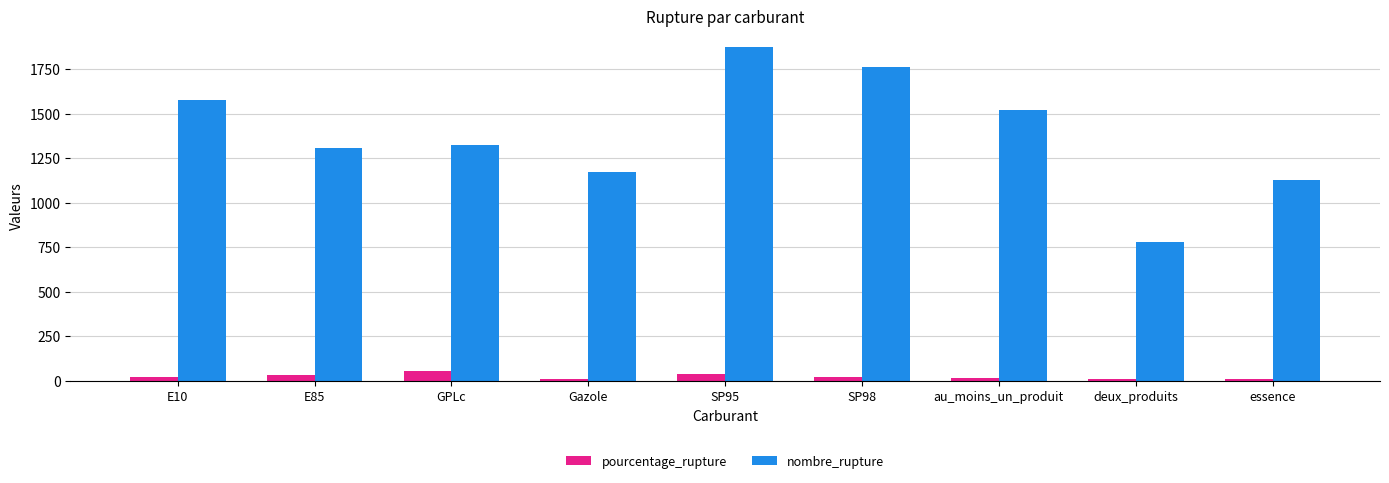

What are all the series names shown in the legend?

pourcentage_rupture, nombre_rupture